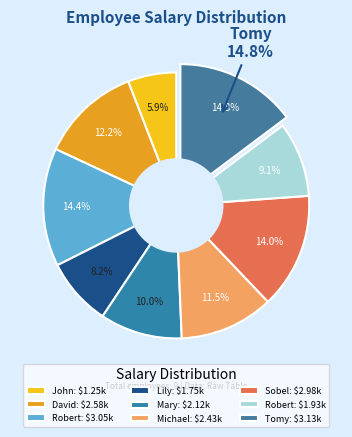

To the nearest percent, what is the average slice percentage?

11%